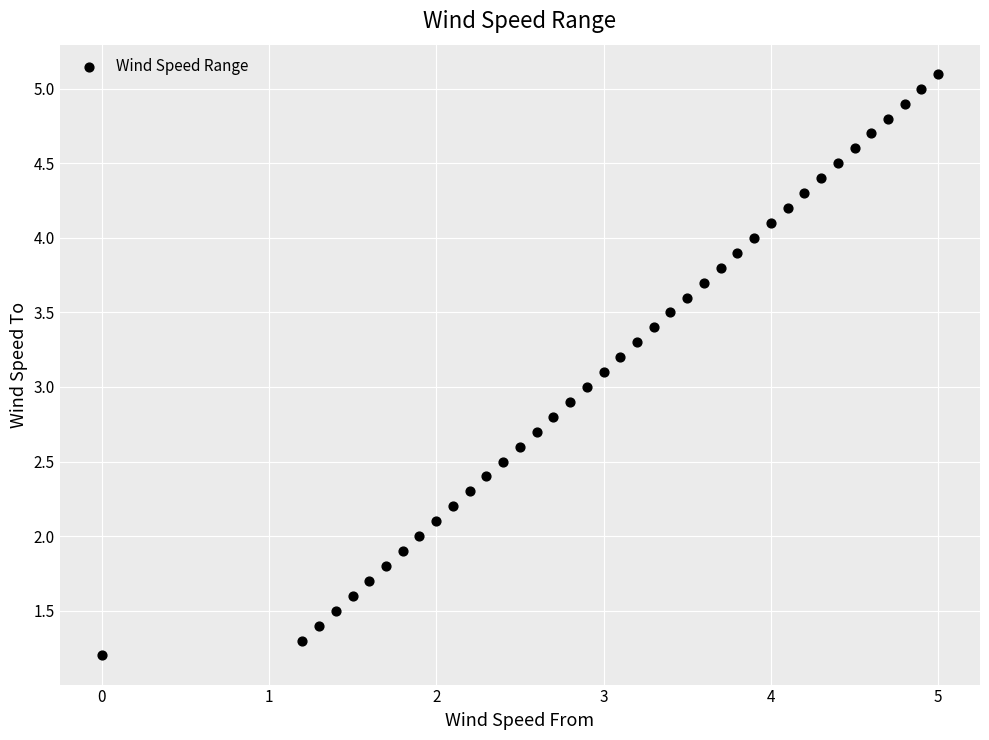

What is the range of Y values (max minus min)?

3.9